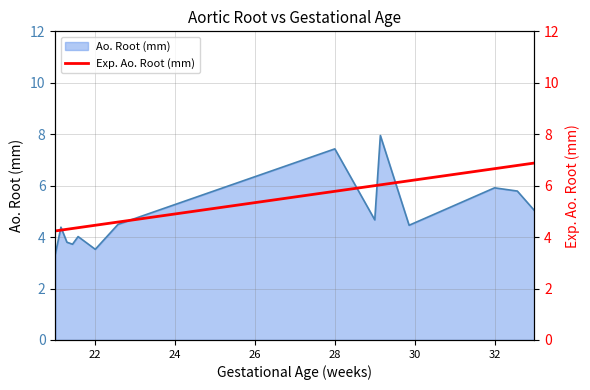

What is the lowest value of the Ao. Root (mm) series?

3.3